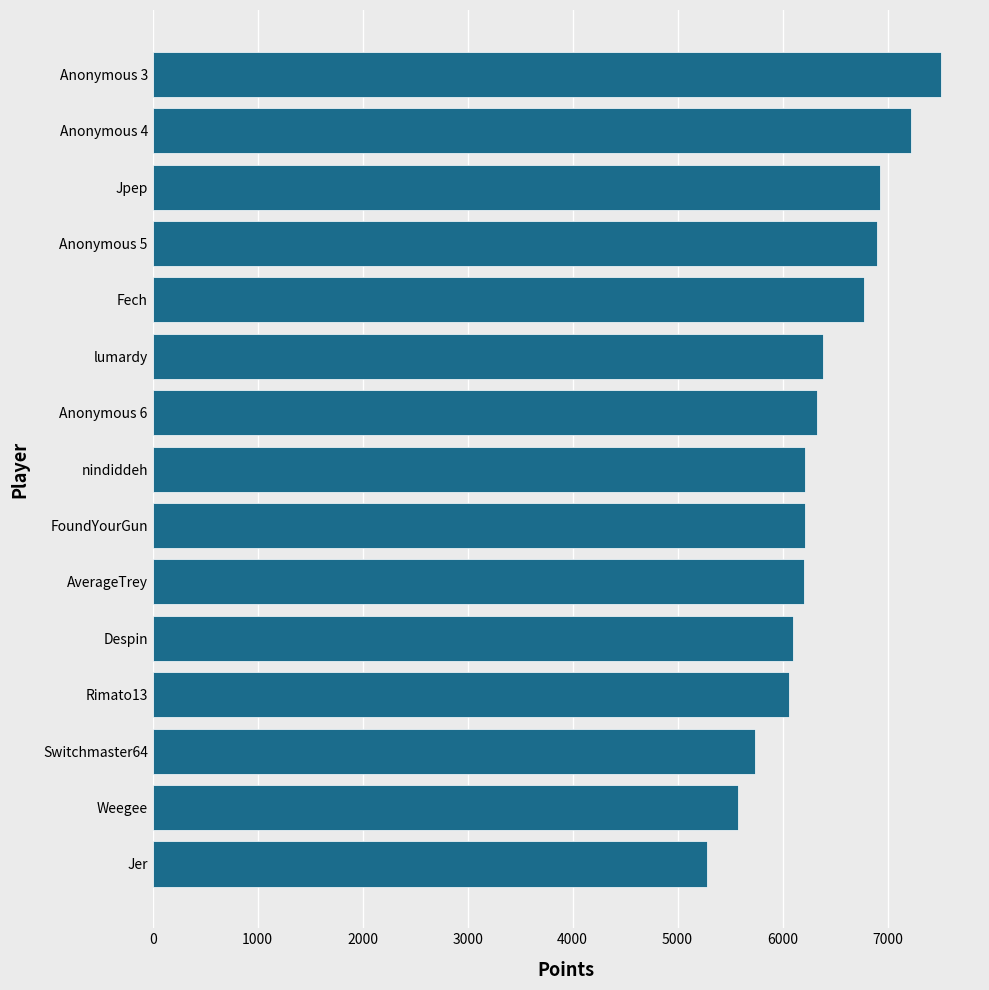

What is the average value?

6362